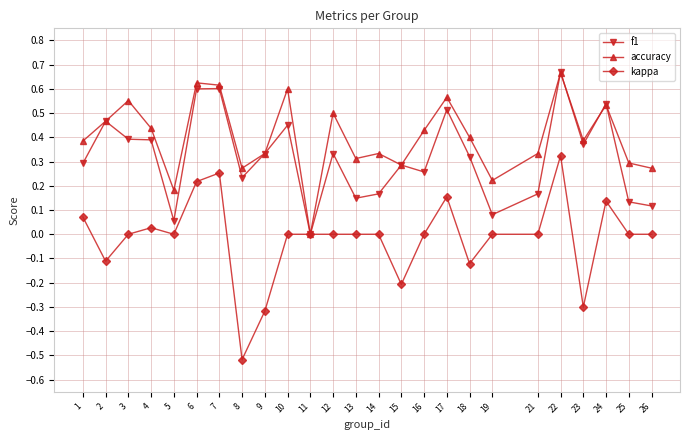

At 25, list the series in order from largest to smallest.

accuracy, f1, kappa